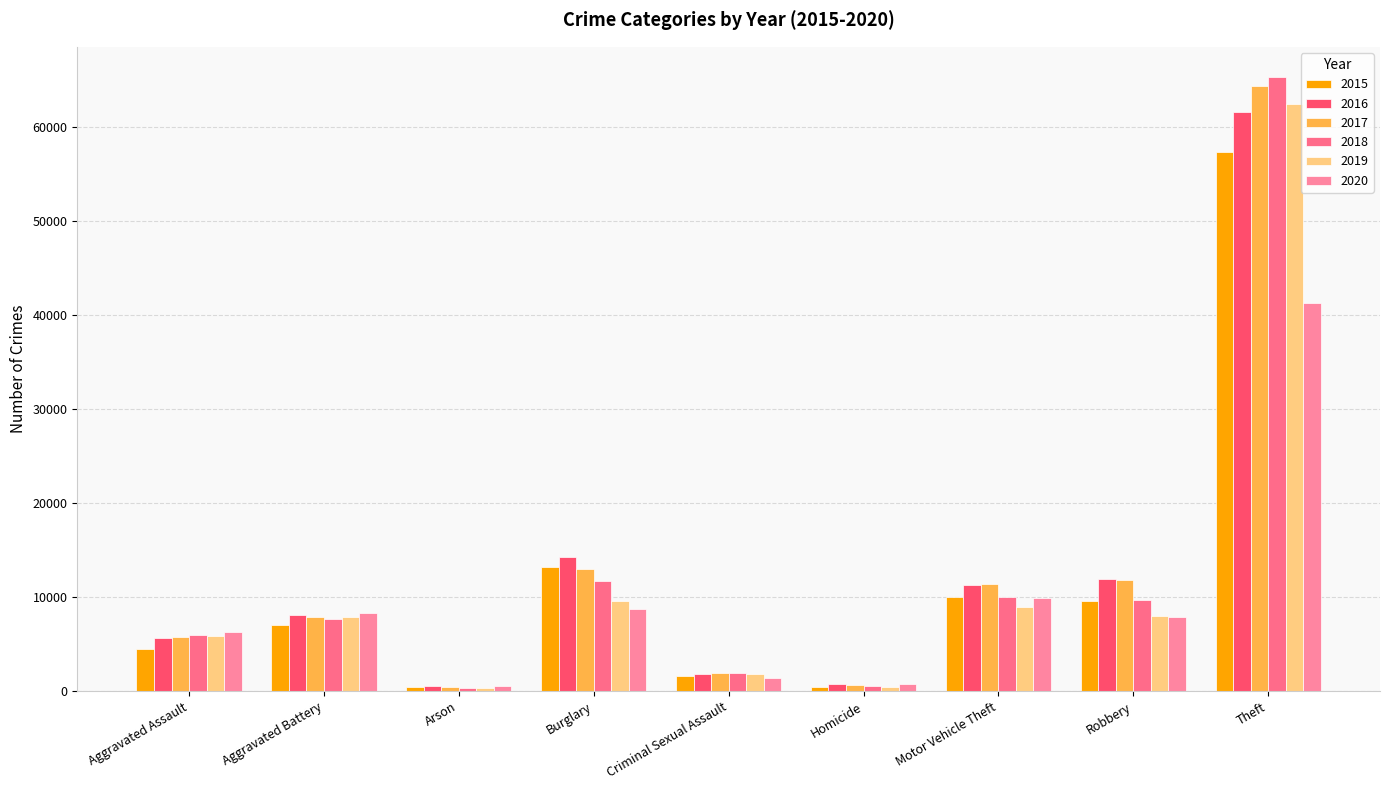

Which series changed the most between Burglary and Robbery?

2015